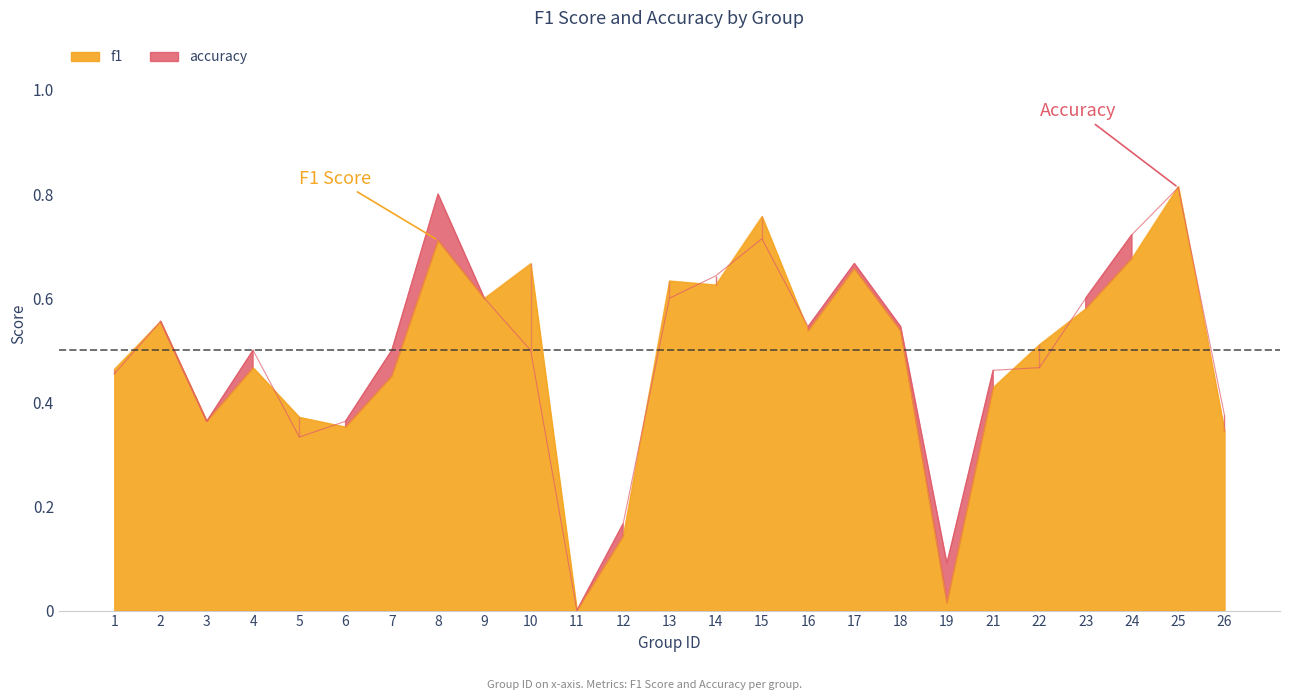

Where is the first local maximum for accuracy?

2